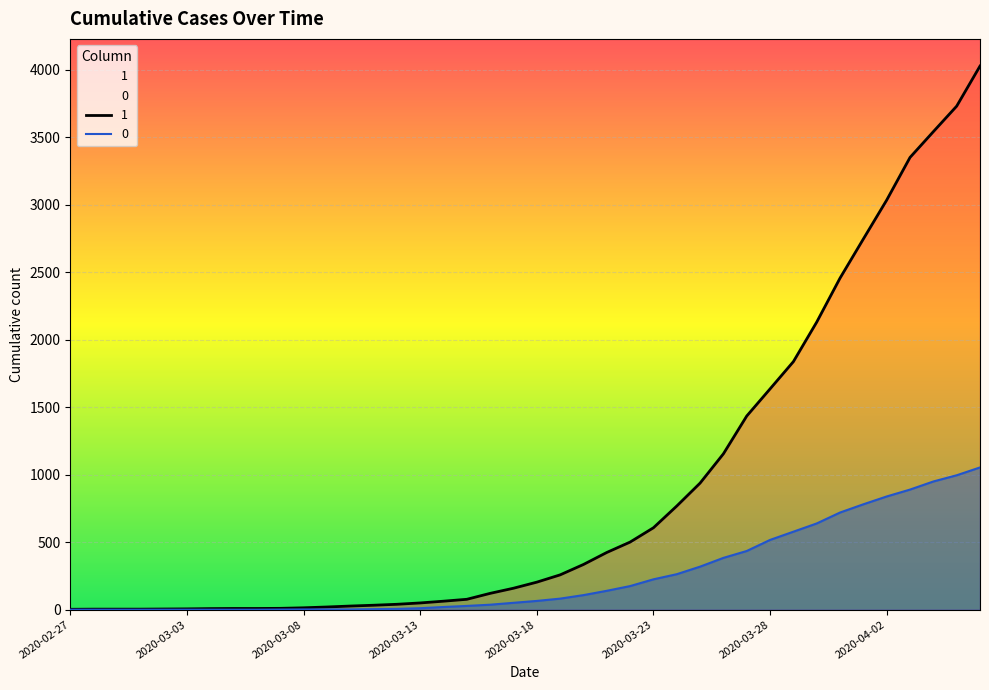

True or false: 1 and 0 cross at least once.

False